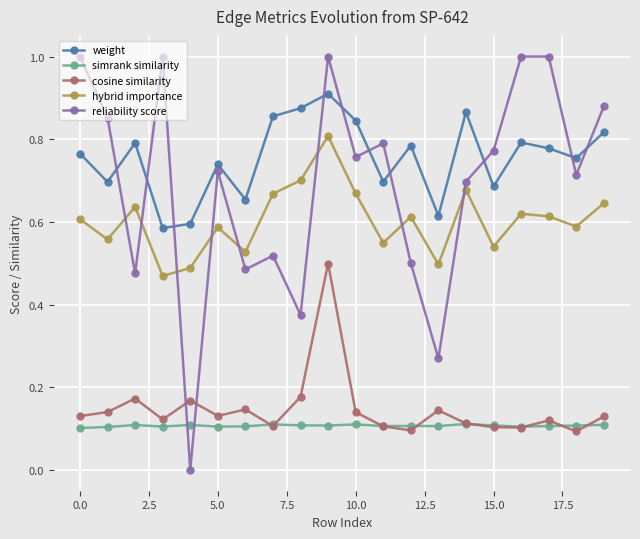

True or false: weight has more than 0 points higher than both neighbors.

True